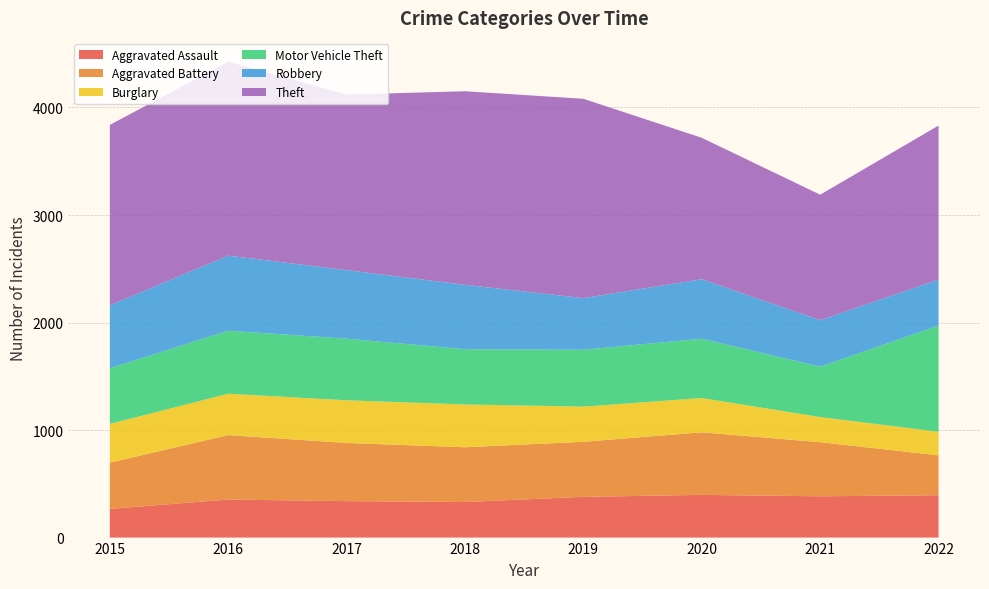

Reading right to left, list all the values displayed in this chart.

Aggravated Assault: 394	384	397	379	331	339	354	267
Aggravated Battery: 371	503	582	512	509	541	599	430
Burglary: 219	234	319	327	398	397	385	360
Motor Vehicle Theft: 988	468	552	529	514	573	586	518
Robbery: 428	433	553	480	599	638	698	586
Theft: 1432	1167	1315	1854	1800	1632	1804	1677